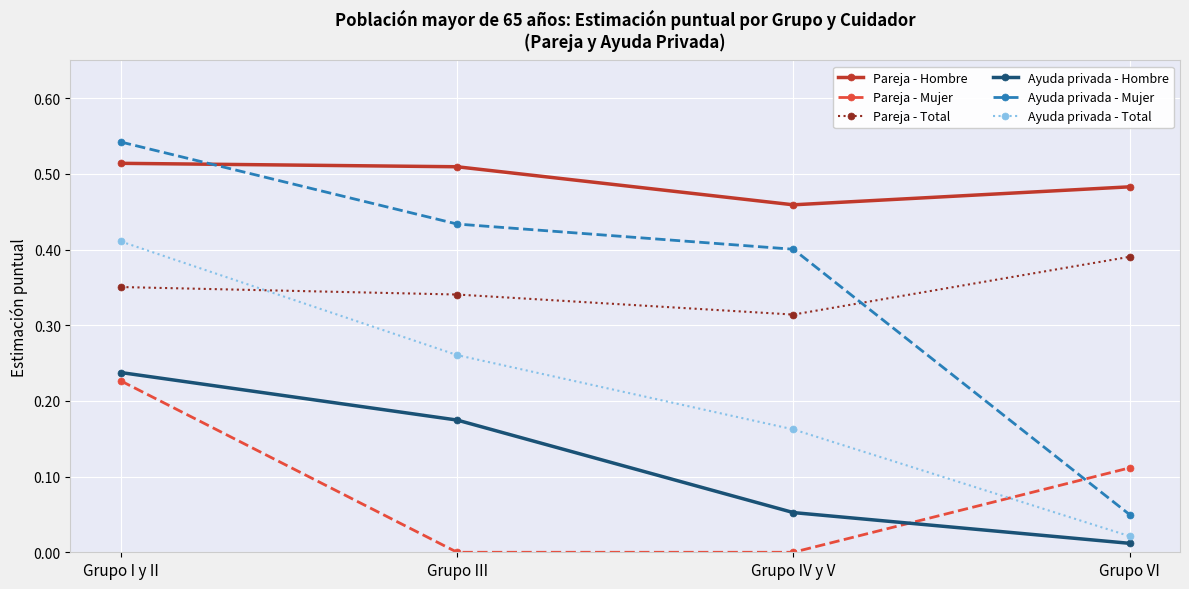

Is it true that Pareja - Total equals 0.4 at Grupo VI?

True